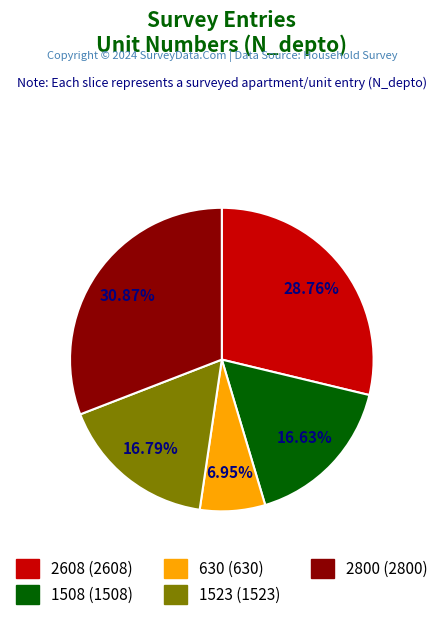

What percentage is NOT represented by 2800?

69.1%